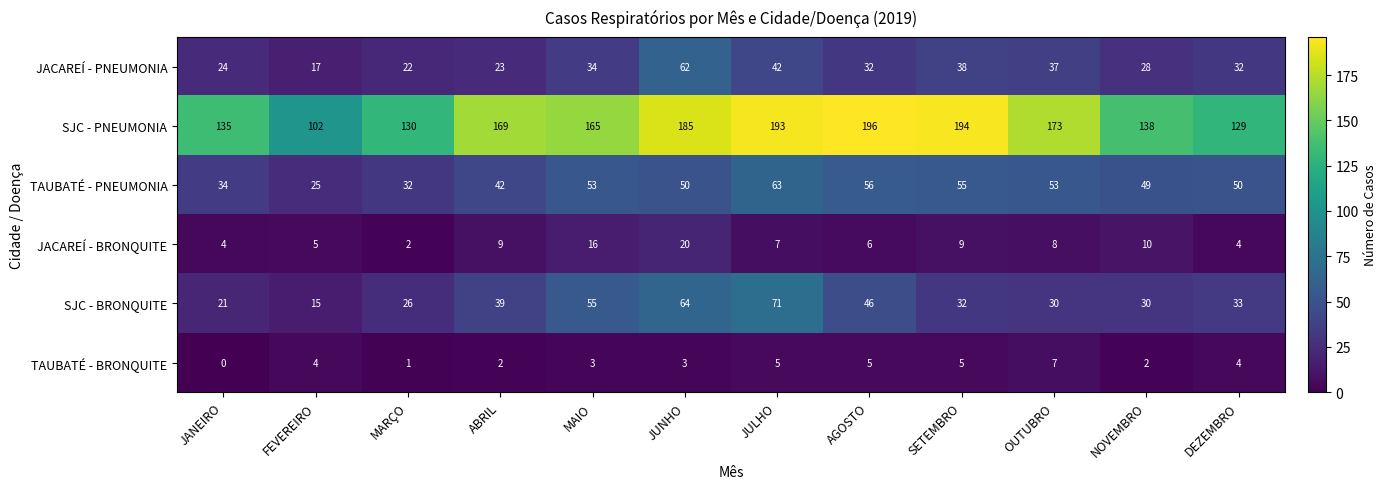

What is the sum of the TAUBATÉ - BRONQUITE values at SETEMBRO and JULHO?

10